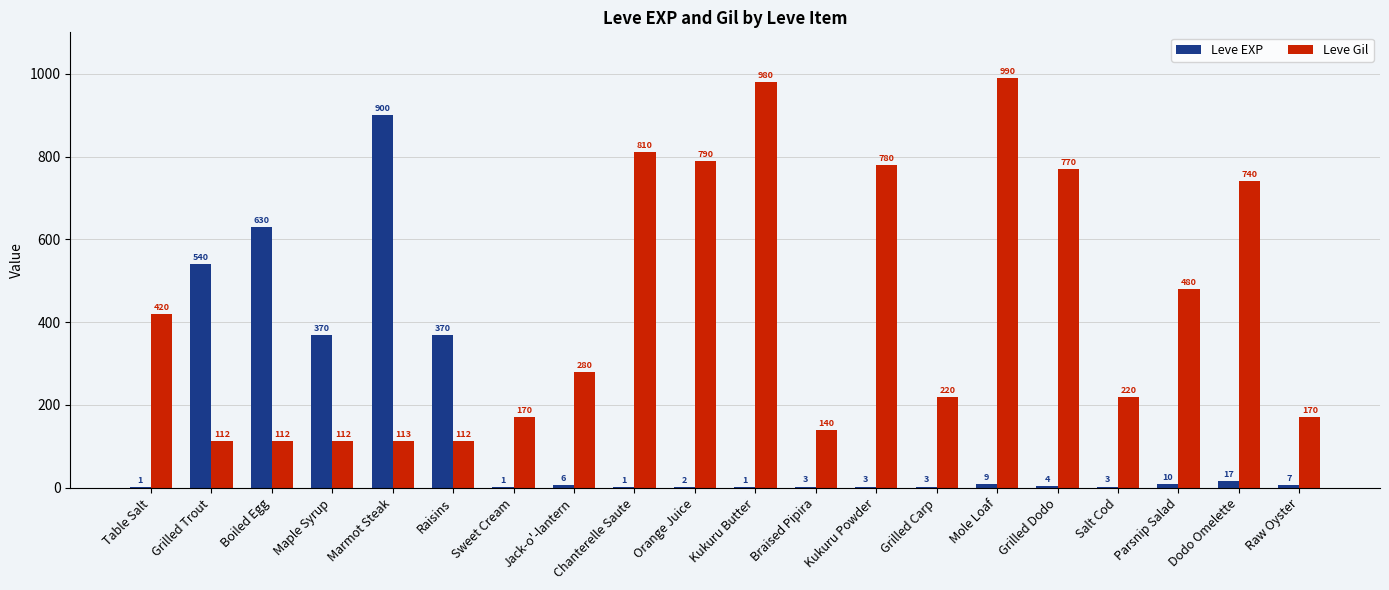

Is the value of Leve EXP at Mole Loaf greater than the value of Leve Gil at Kukuru Butter?

No